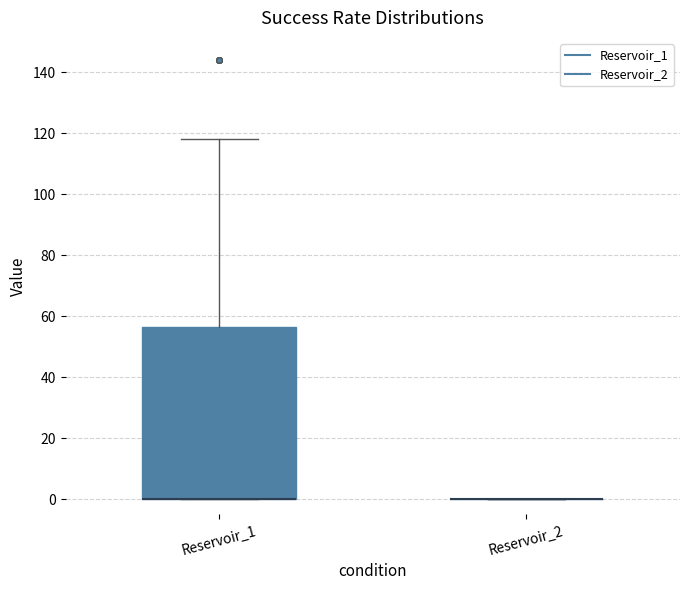

Comparing the boxes themselves (not the whiskers), which one is the tallest?

Reservoir_1